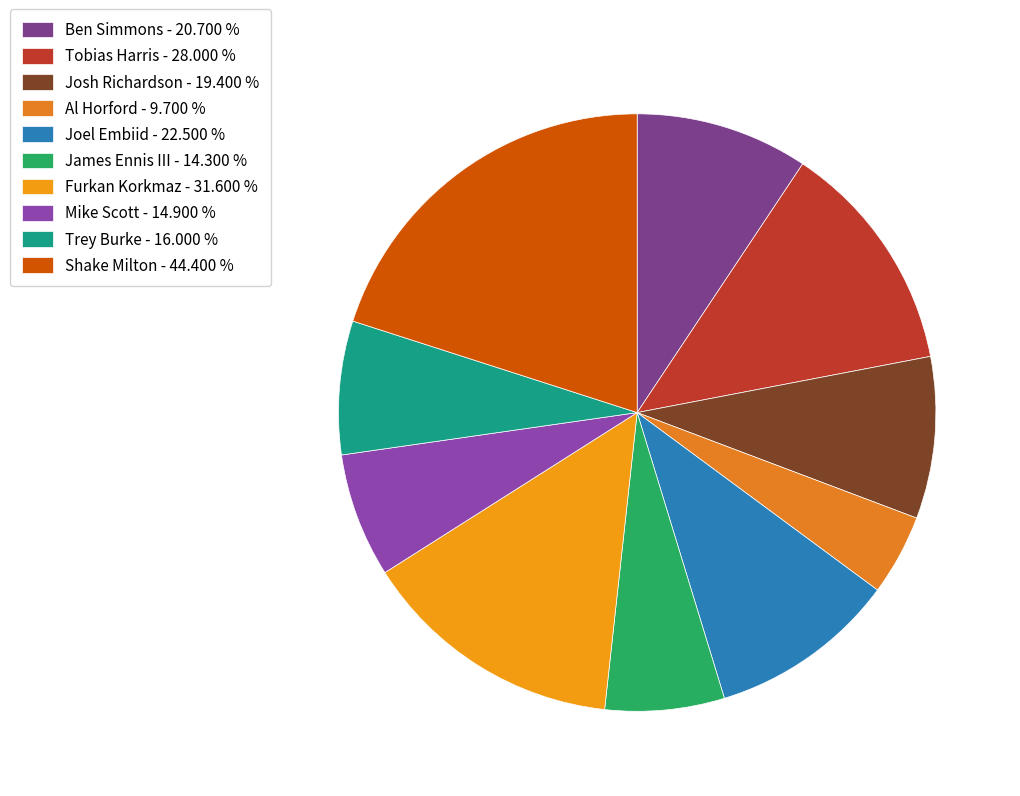

Does Mike Scott account for over 50% of the chart?

No